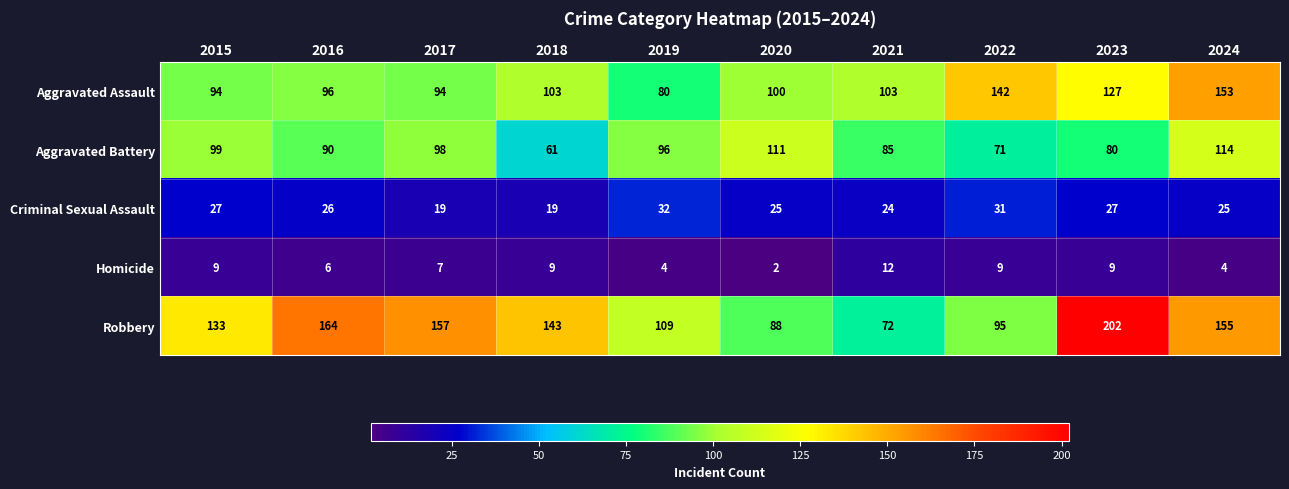

Which series has the widest spread of values?

Robbery